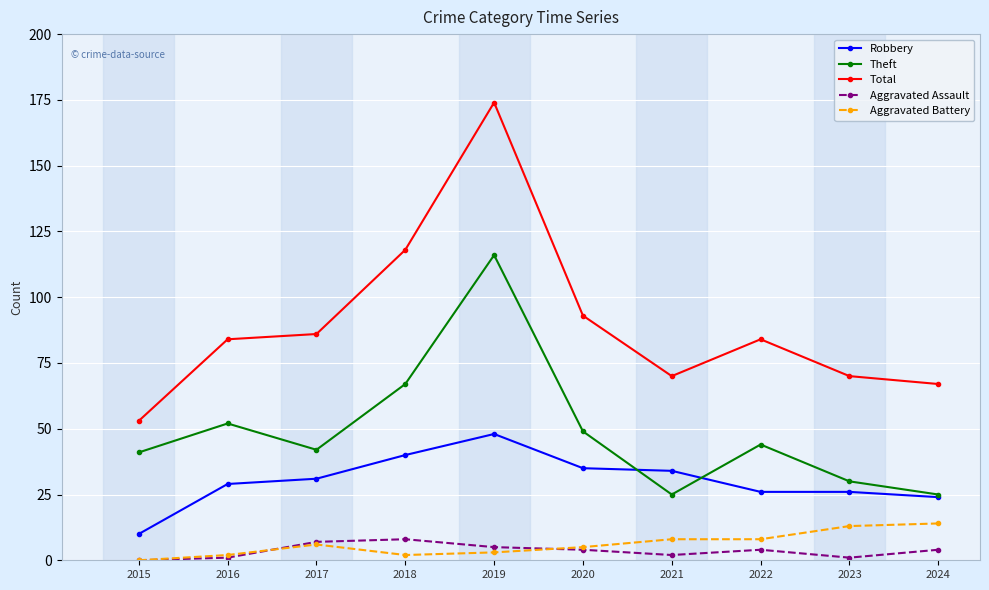

Which label corresponds to the largest value in the chart?

2019